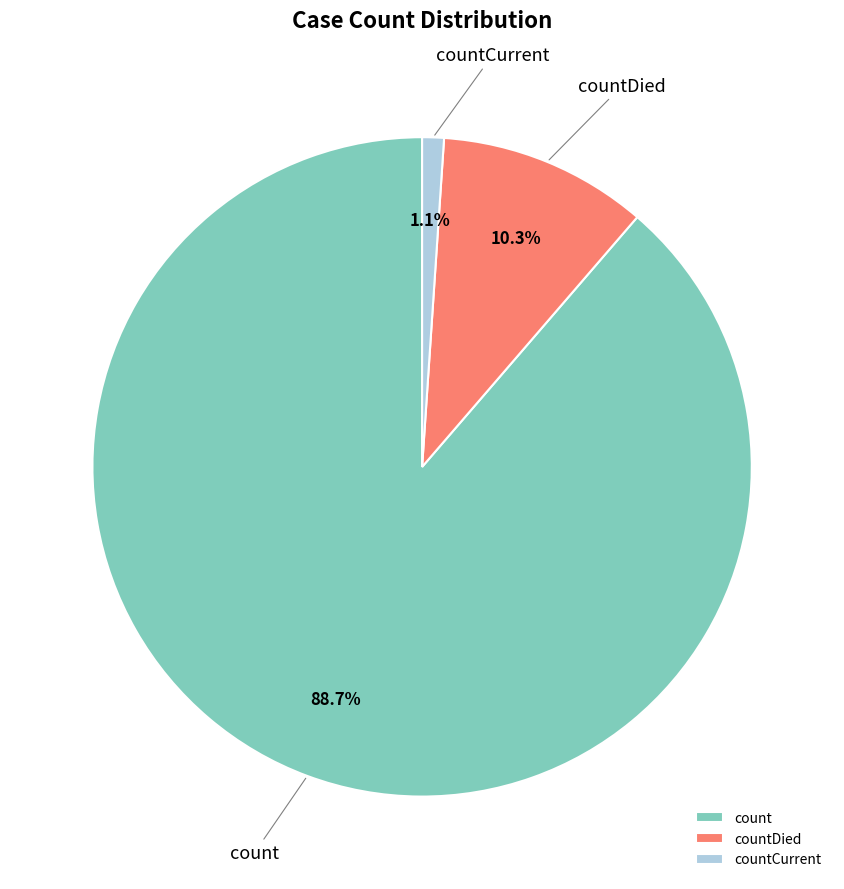

Combined, what portion of the pie is count and countCurrent?

89.7%